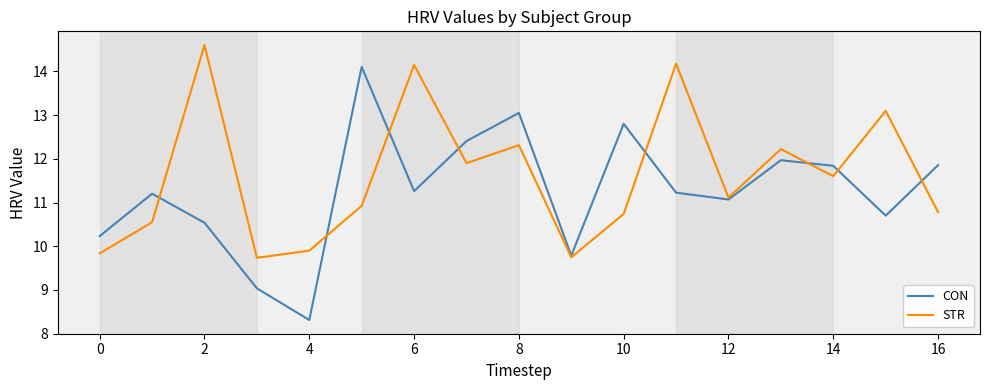

List the series in order of their peak value, lowest first.

CON, STR